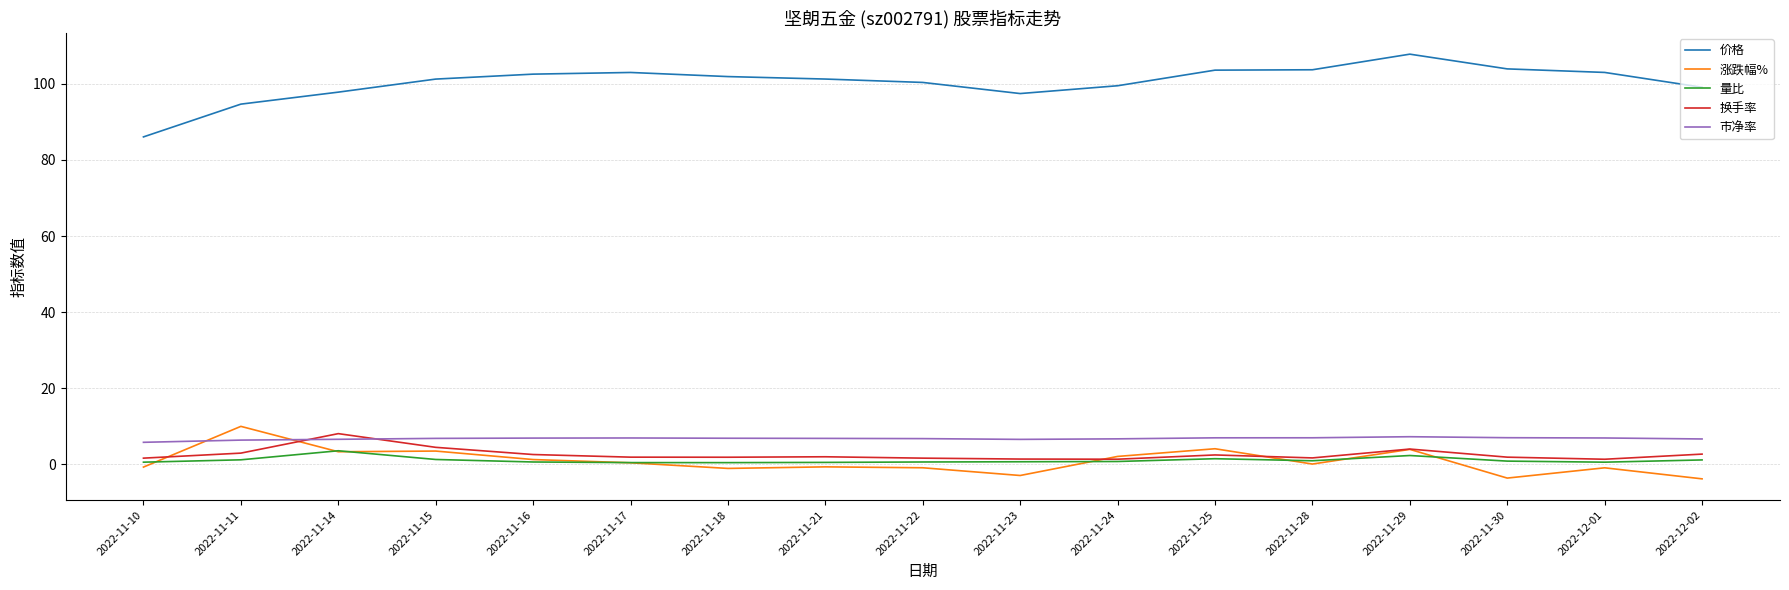

True or false: 价格 and 换手率 cross at least once.

False